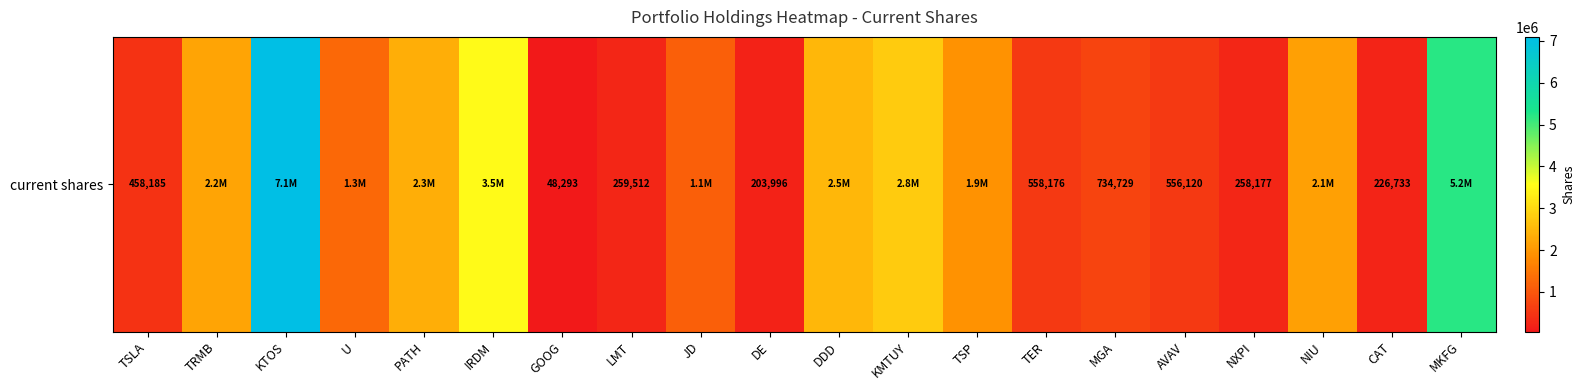

Count the number of values greater than 1266719.

9